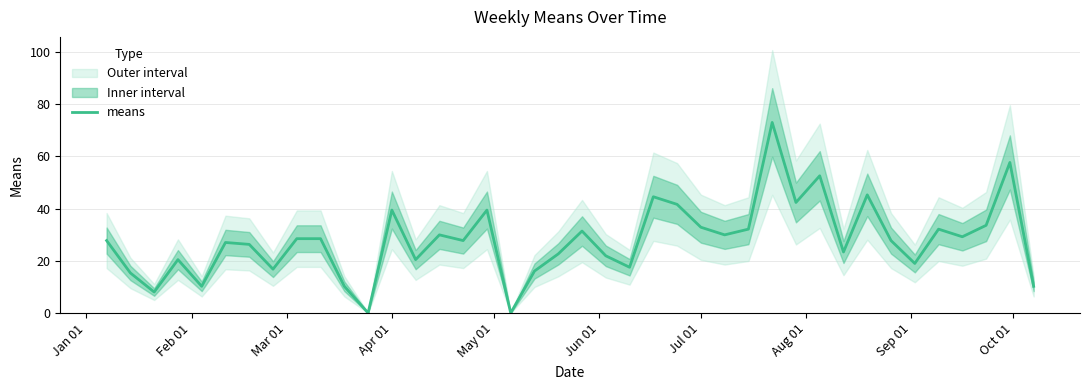

What is the maximum value for means?

73.0